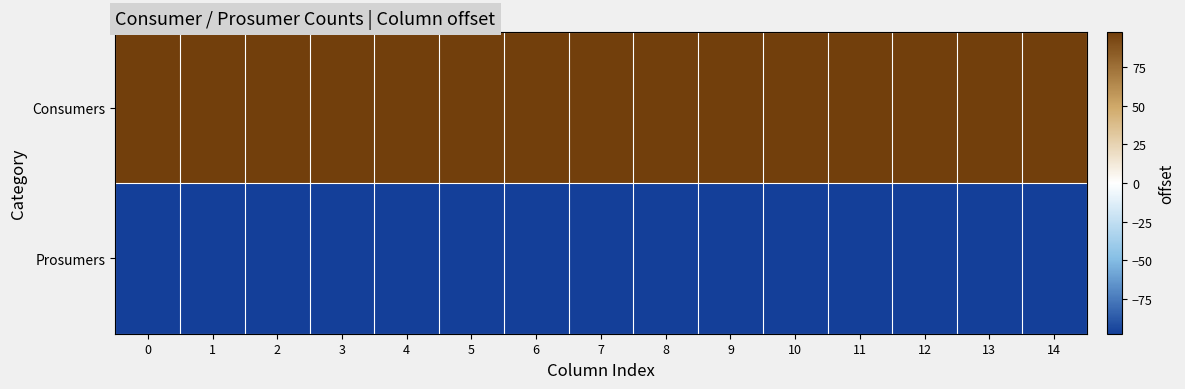

Count the number of categories in the chart.

15